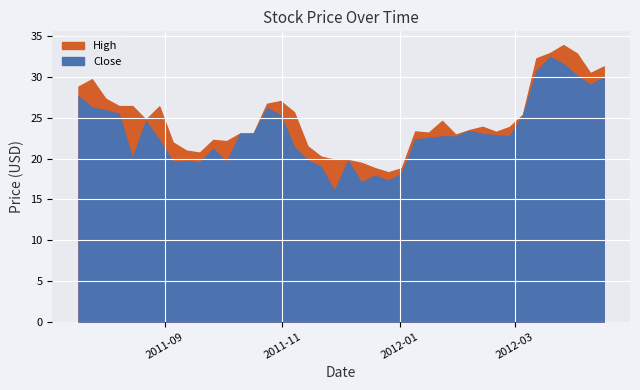

Where is the first local maximum for High?

1